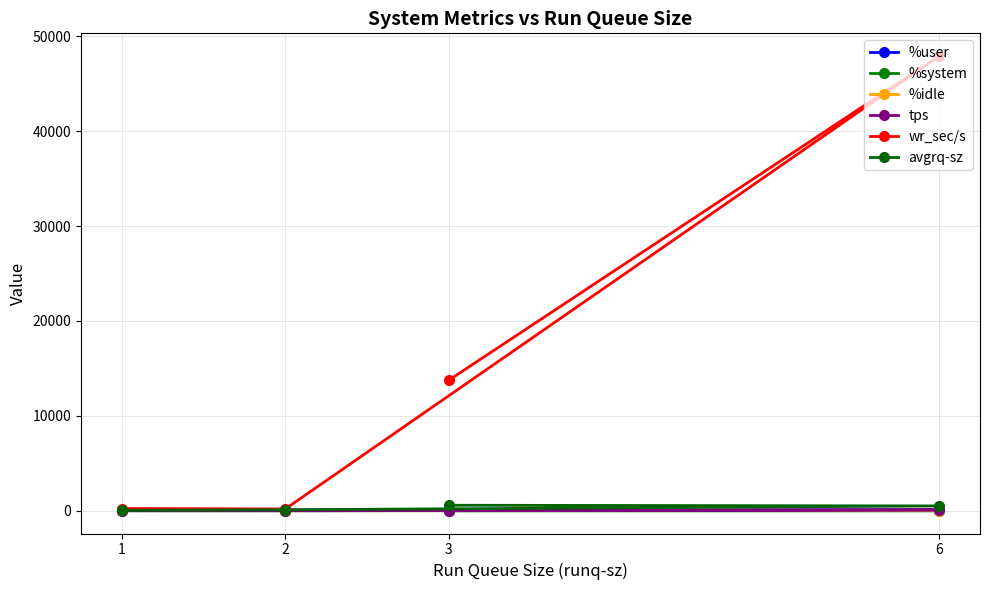

What is the difference between the maximum and minimum values in the %user series?

42.4